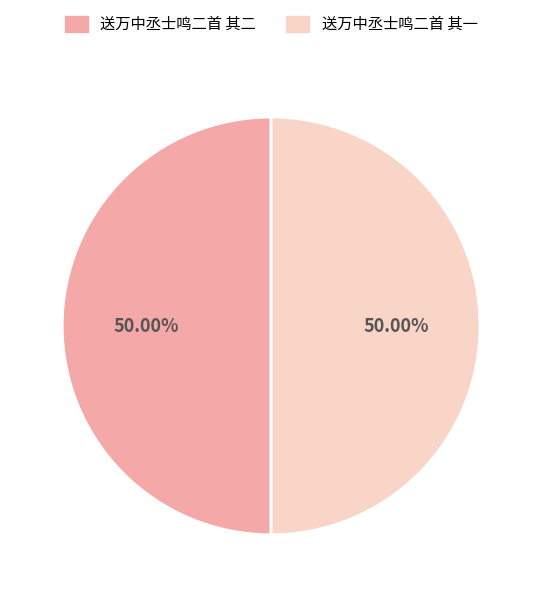

How many segments does this pie chart have?

2